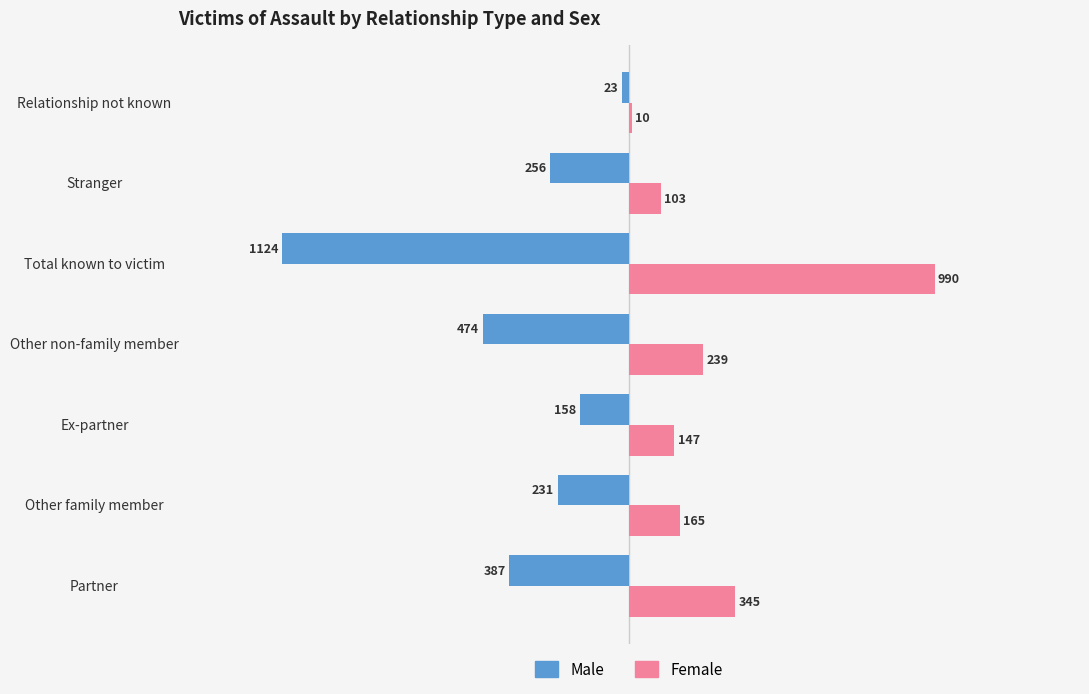

What is the highest value of the Female series?

990